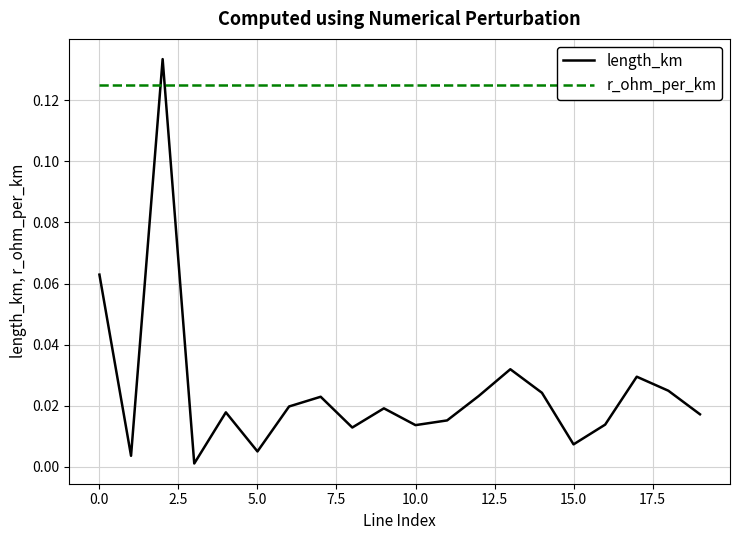

What position from the left is 15?

16